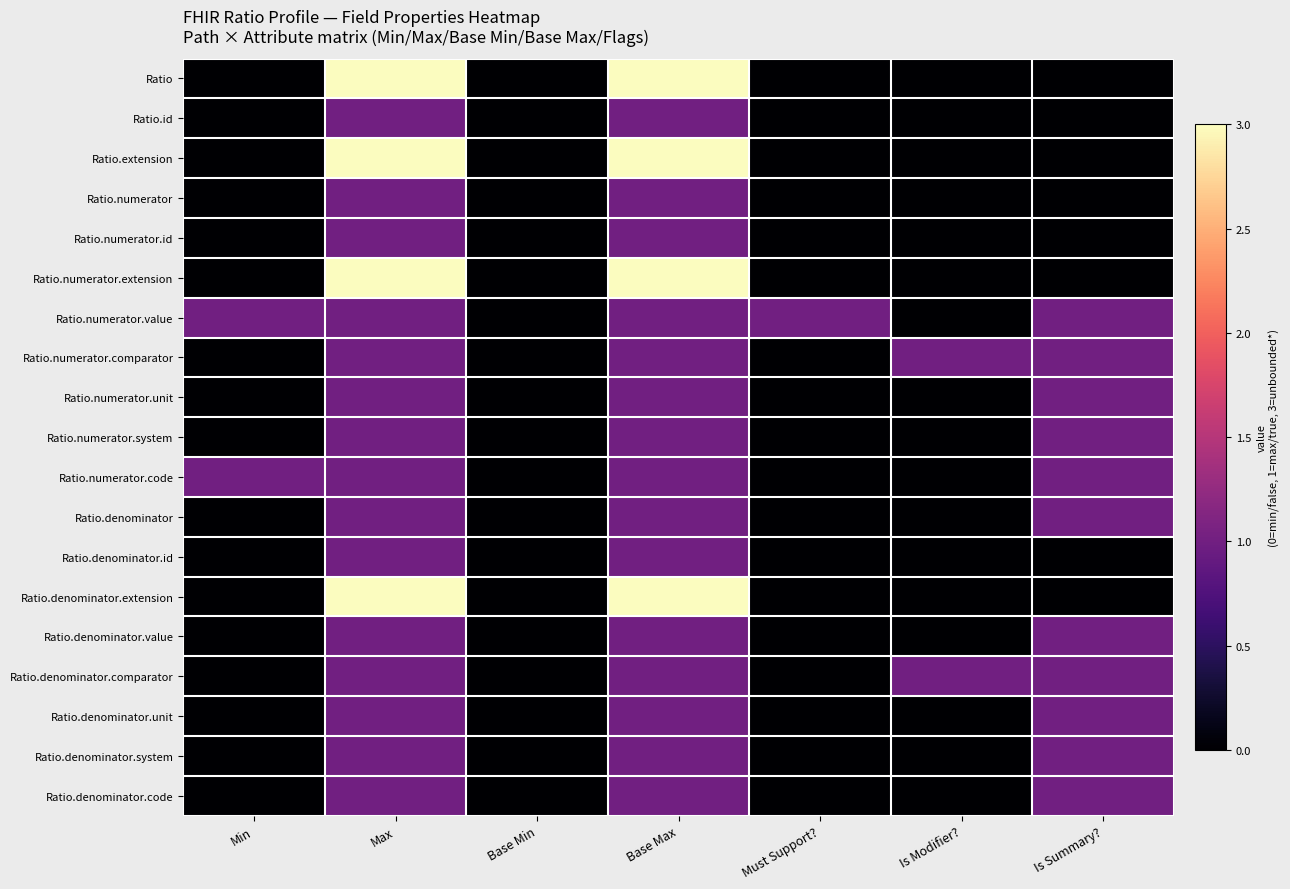

Reading left to right, what are all the values shown in this chart?

Ratio: Min=0	Max=3	Base Min=0	Base Max=3	Must Support?=0	Is Modifier?=0	Is Summary?=0
Ratio.id: Min=0	Max=1	Base Min=0	Base Max=1	Must Support?=0	Is Modifier?=0	Is Summary?=0
Ratio.extension: Min=0	Max=3	Base Min=0	Base Max=3	Must Support?=0	Is Modifier?=0	Is Summary?=0
Ratio.numerator: Min=0	Max=1	Base Min=0	Base Max=1	Must Support?=0	Is Modifier?=0	Is Summary?=0
Ratio.numerator.id: Min=0	Max=1	Base Min=0	Base Max=1	Must Support?=0	Is Modifier?=0	Is Summary?=0
Ratio.numerator.extension: Min=0	Max=3	Base Min=0	Base Max=3	Must Support?=0	Is Modifier?=0	Is Summary?=0
Ratio.numerator.value: Min=1	Max=1	Base Min=0	Base Max=1	Must Support?=1	Is Modifier?=0	Is Summary?=1
Ratio.numerator.comparator: Min=0	Max=1	Base Min=0	Base Max=1	Must Support?=0	Is Modifier?=1	Is Summary?=1
Ratio.numerator.unit: Min=0	Max=1	Base Min=0	Base Max=1	Must Support?=0	Is Modifier?=0	Is Summary?=1
Ratio.numerator.system: Min=0	Max=1	Base Min=0	Base Max=1	Must Support?=0	Is Modifier?=0	Is Summary?=1
Ratio.numerator.code: Min=1	Max=1	Base Min=0	Base Max=1	Must Support?=0	Is Modifier?=0	Is Summary?=1
Ratio.denominator: Min=0	Max=1	Base Min=0	Base Max=1	Must Support?=0	Is Modifier?=0	Is Summary?=1
Ratio.denominator.id: Min=0	Max=1	Base Min=0	Base Max=1	Must Support?=0	Is Modifier?=0	Is Summary?=0
Ratio.denominator.extension: Min=0	Max=3	Base Min=0	Base Max=3	Must Support?=0	Is Modifier?=0	Is Summary?=0
Ratio.denominator.value: Min=0	Max=1	Base Min=0	Base Max=1	Must Support?=0	Is Modifier?=0	Is Summary?=1
Ratio.denominator.comparator: Min=0	Max=1	Base Min=0	Base Max=1	Must Support?=0	Is Modifier?=1	Is Summary?=1
Ratio.denominator.unit: Min=0	Max=1	Base Min=0	Base Max=1	Must Support?=0	Is Modifier?=0	Is Summary?=1
Ratio.denominator.system: Min=0	Max=1	Base Min=0	Base Max=1	Must Support?=0	Is Modifier?=0	Is Summary?=1
Ratio.denominator.code: Min=0	Max=1	Base Min=0	Base Max=1	Must Support?=0	Is Modifier?=0	Is Summary?=1